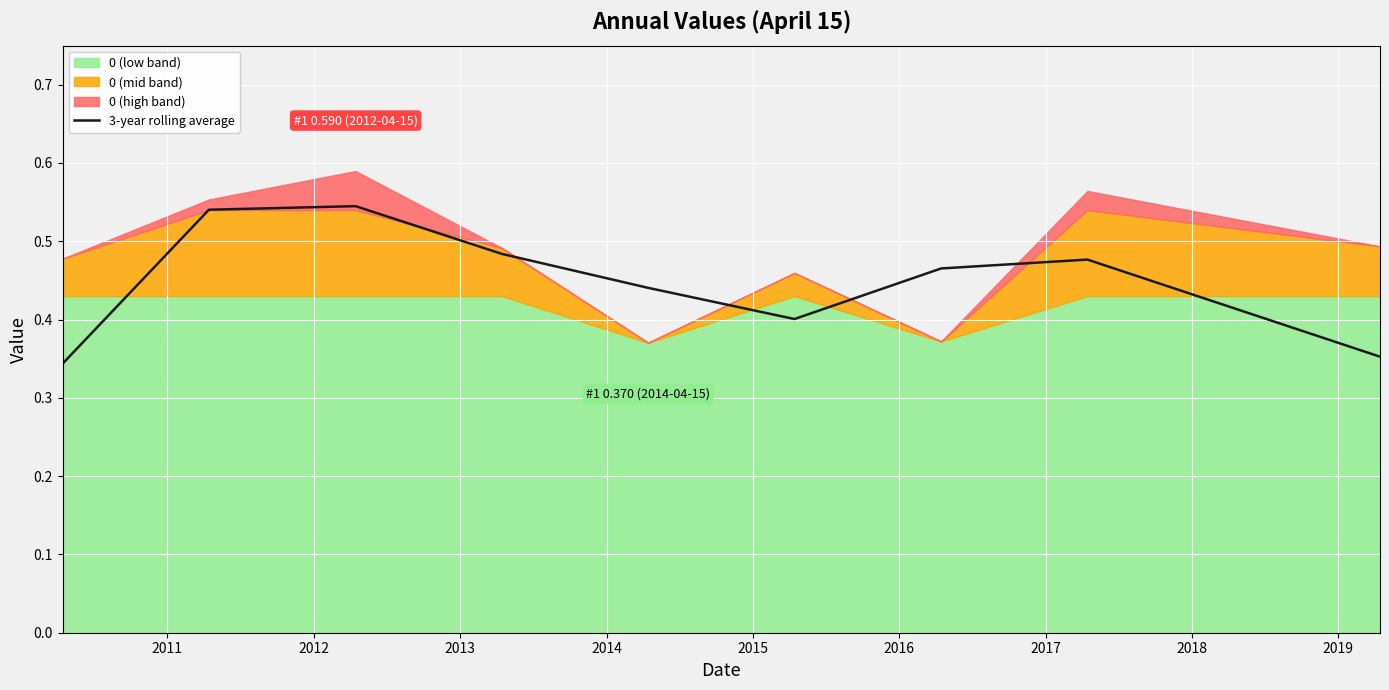

Reading right to left, list all the values displayed in this chart.

0.4	0.5	0.5	0.4	0.4	0.5	0.5	0.5	0.3